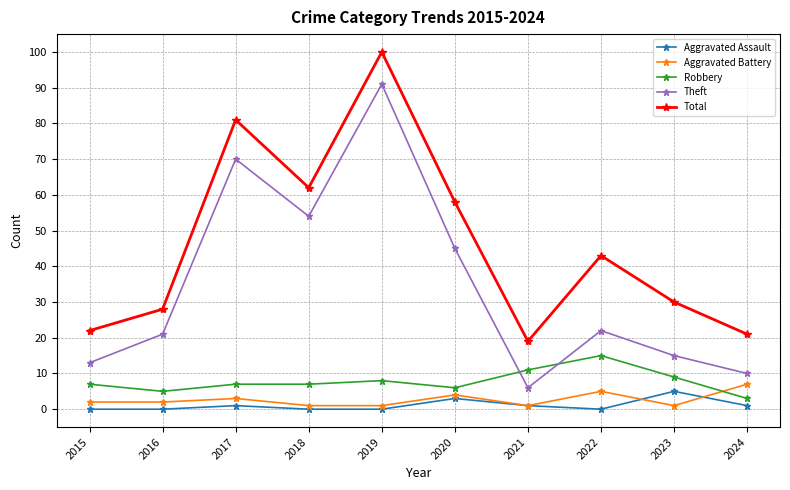

What is the sum of all Aggravated Assault values?

11